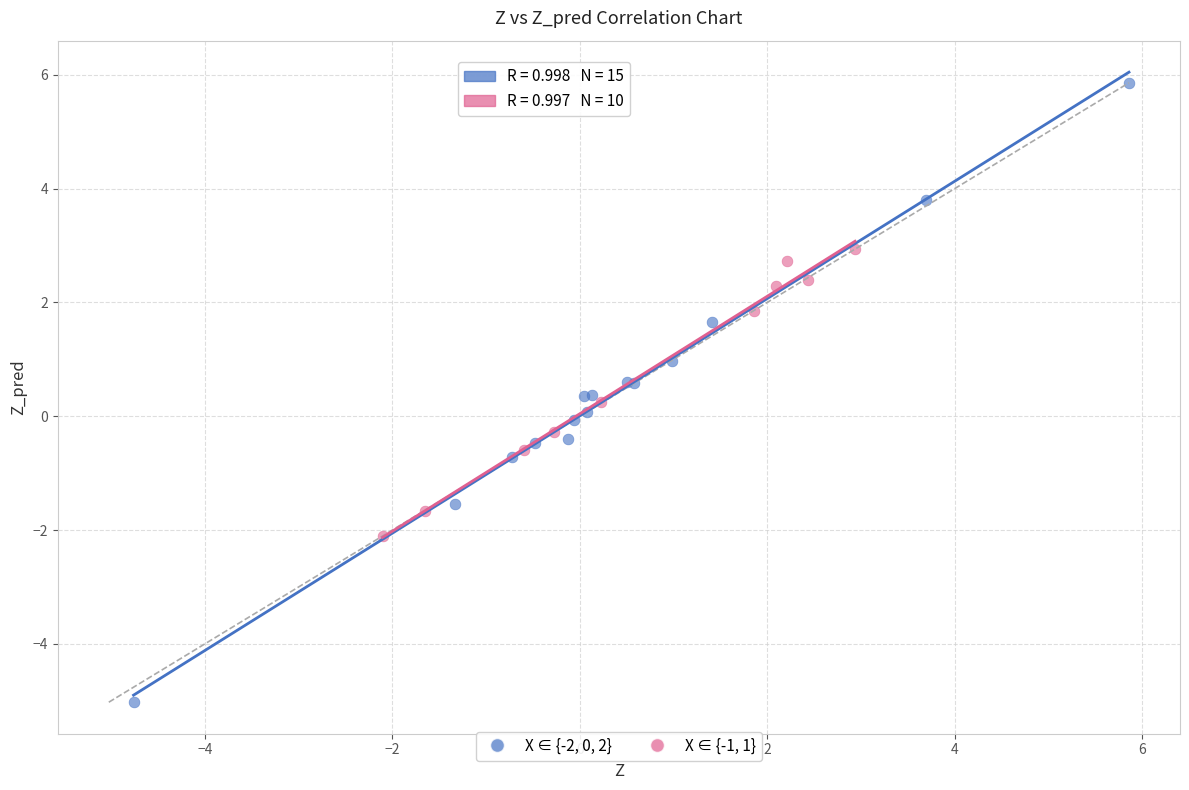

What are all the series names shown in the legend?

X ∈ {-2, 0, 2}, X ∈ {-1, 1}